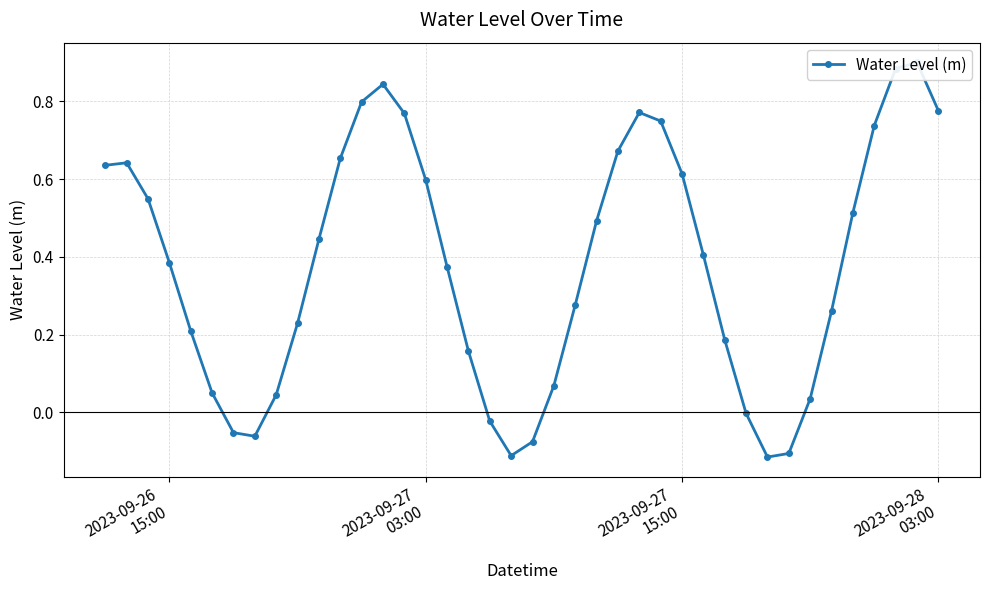

At which label does the data first exceed 0?

2023-09-26
15:00